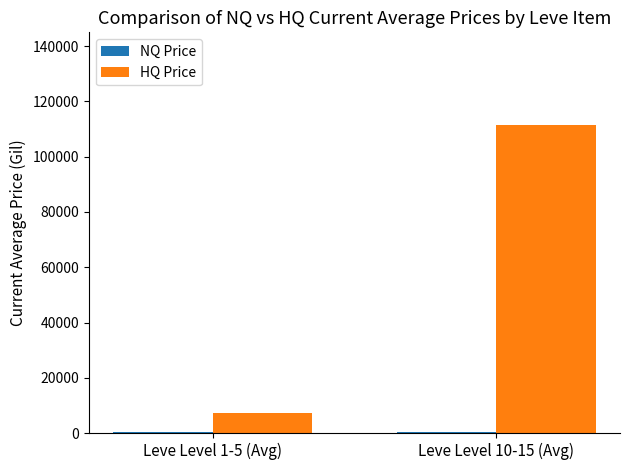

Which series has the largest total across all categories?

HQ Price